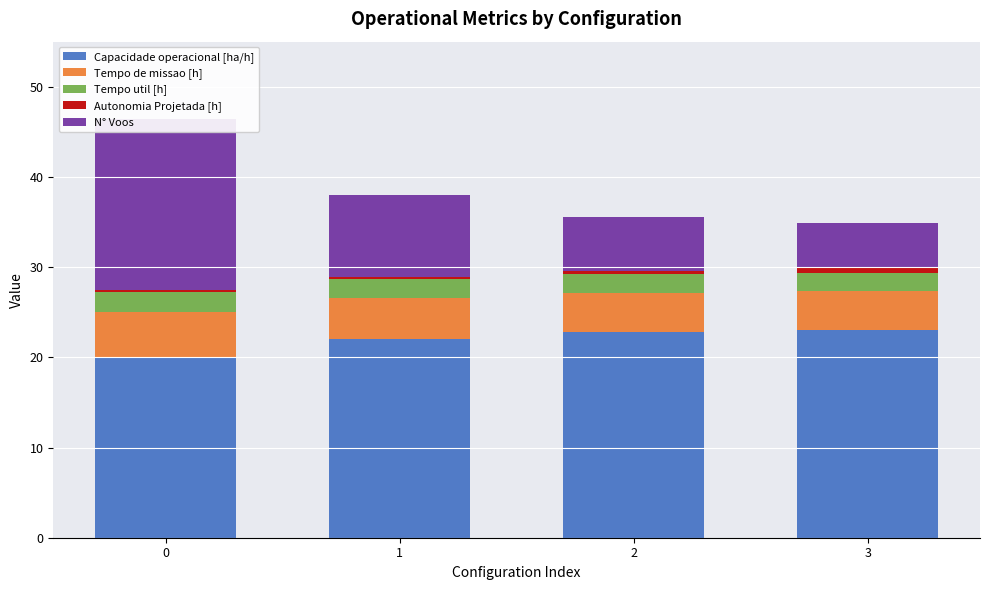

What are all the series names shown in the legend?

Capacidade operacional [ha/h], Tempo de missao [h], Tempo util [h], Autonomia Projetada [h], N° Voos